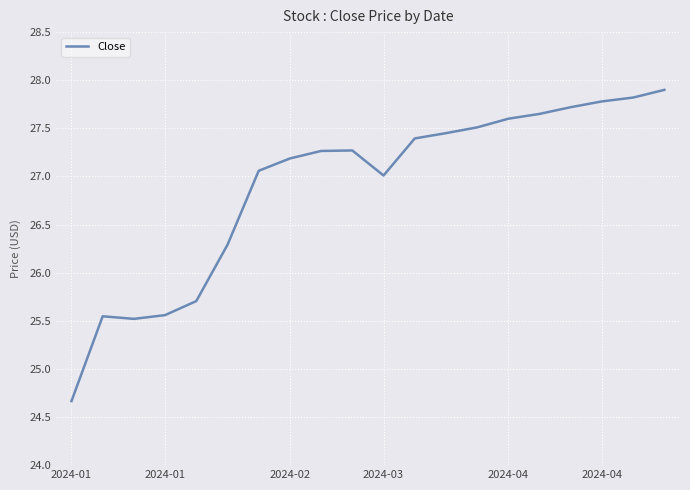

What is the greatest value displayed?

27.9